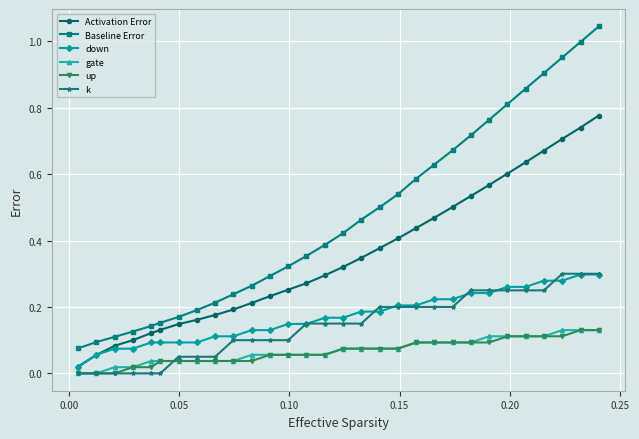

True or false: Baseline Error and down cross at least once.

False